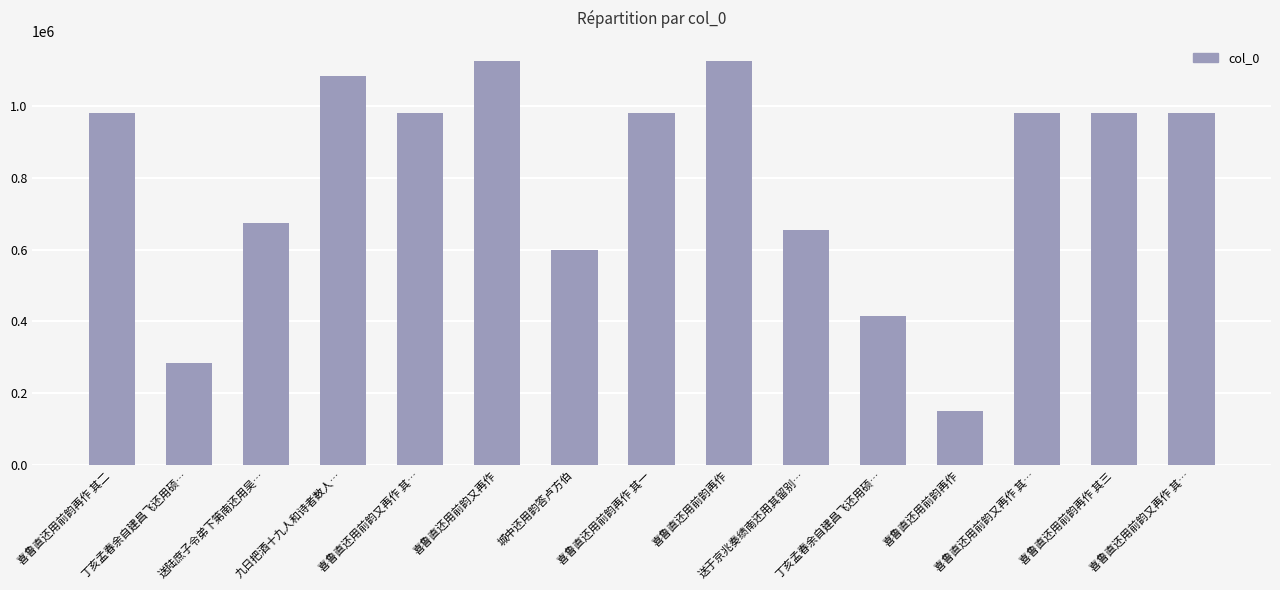

The value at 喜鲁直还用前韵又再作 其… is 980436. True or false?

True